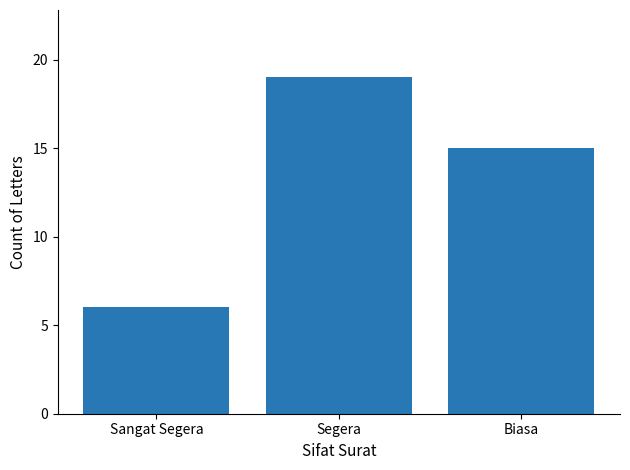

Reading left to right, what are all the values shown in this chart?

Sangat Segera=6	Segera=19	Biasa=15